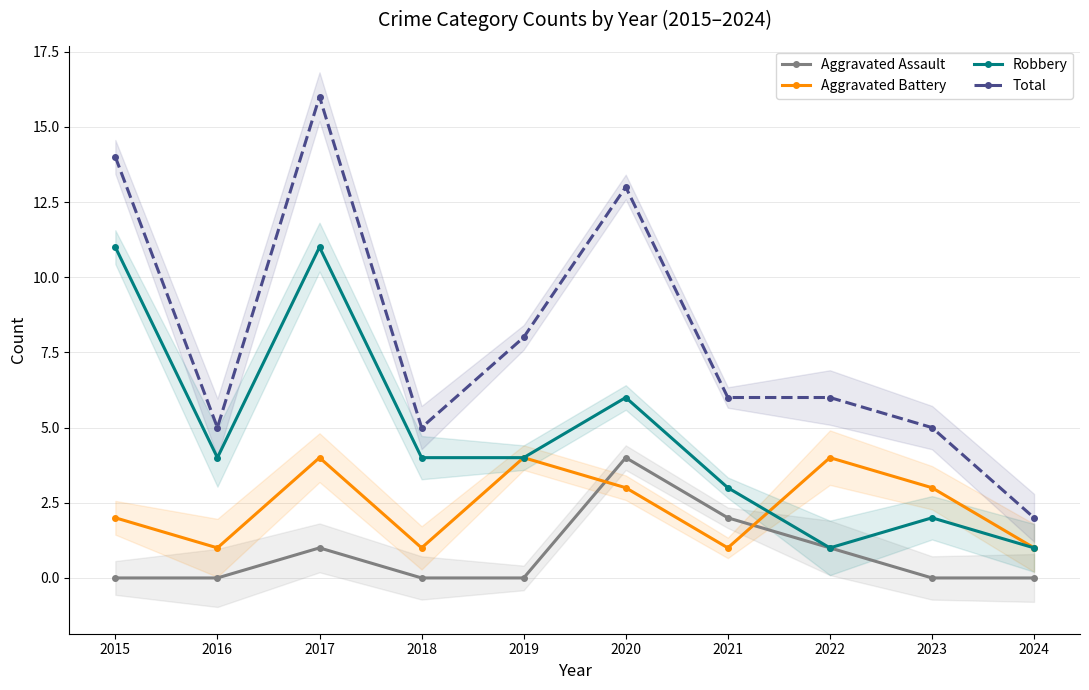

Count the number of categories in the chart.

10